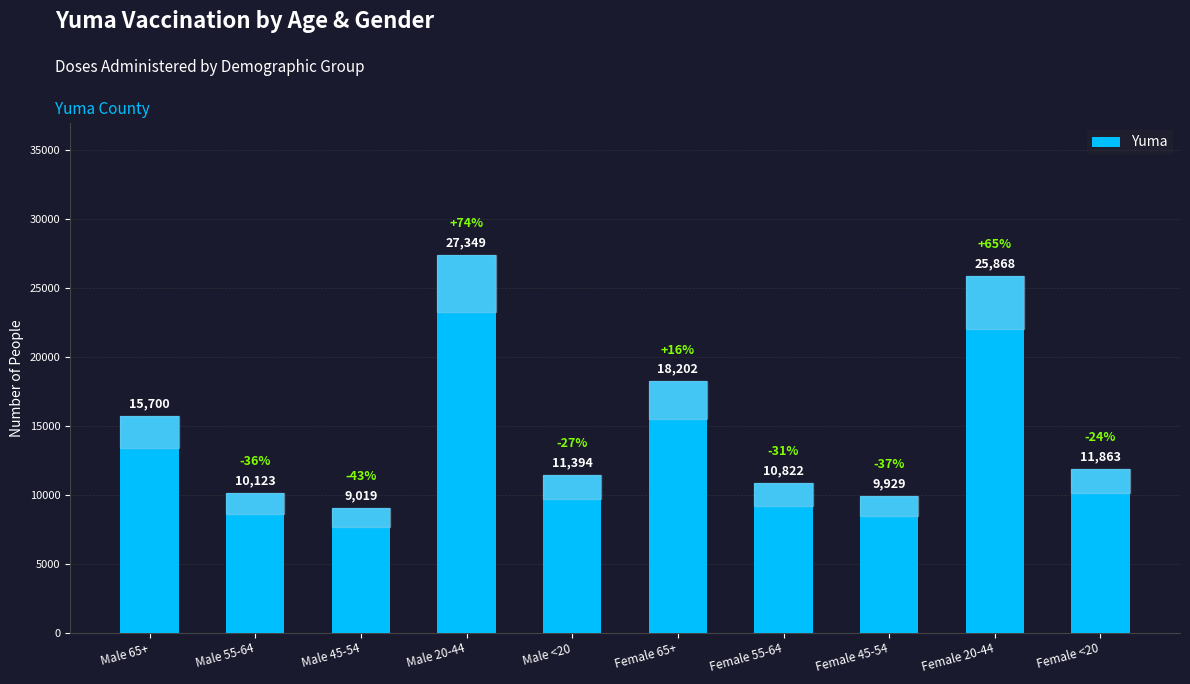

The value at Male 65+ is 15700. True or false?

True